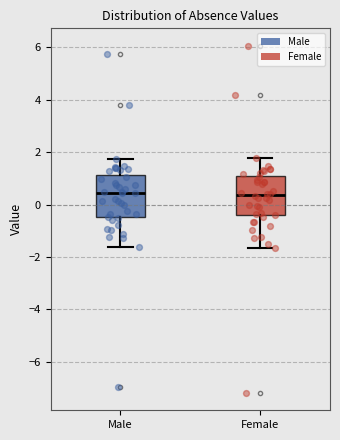

Reading left to right, read every box against the y-axis: the position of its median line, the range the box covers, and the ends of its whiskers. The values are not printed on the chart, so give them approximately, as read against the axis.

Male: median 0.4, box -0.4 to 1.2, whiskers -1.6 to 1.8
Female: median 0.4, box -0.4 to 1.0, whiskers -1.6 to 1.8